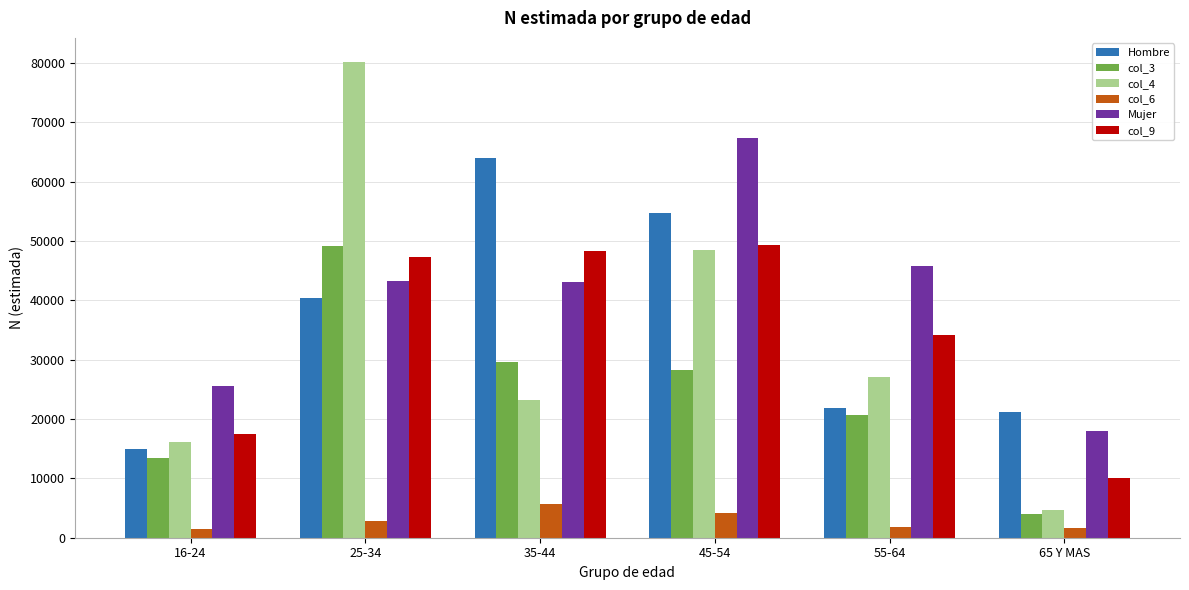

Is the value of col_6 at 16-24 greater than the value of col_9 at 65 Y MAS?

No